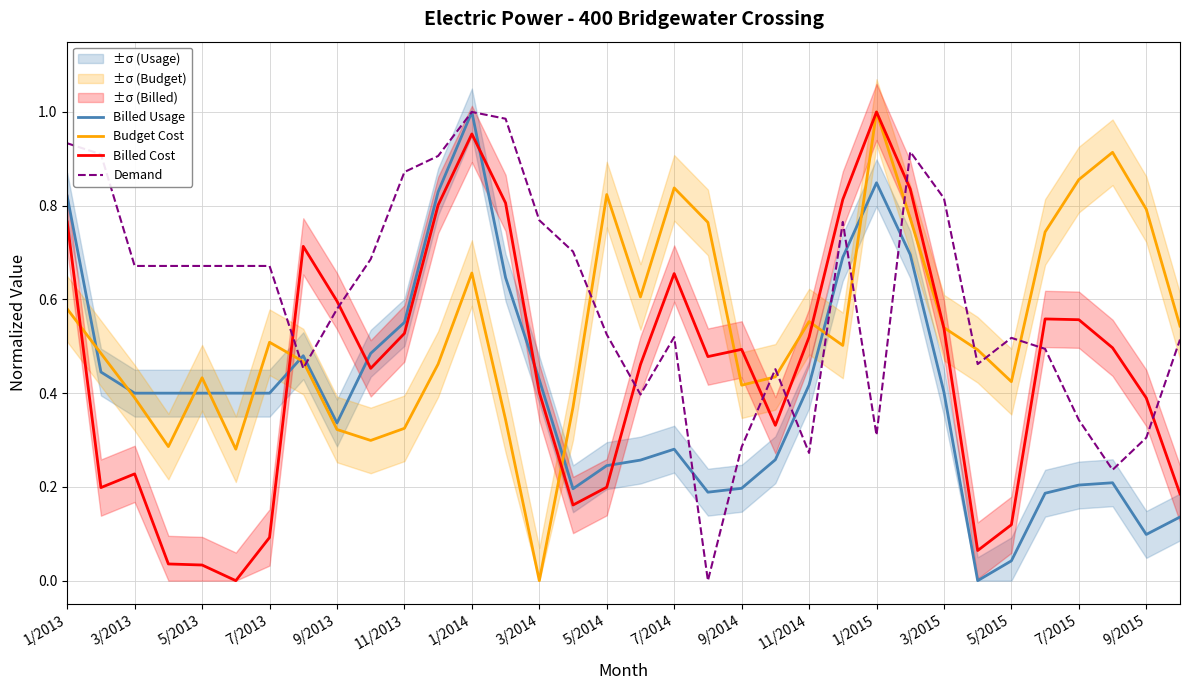

Is it true that Demand equals 0.9 at 25?

True